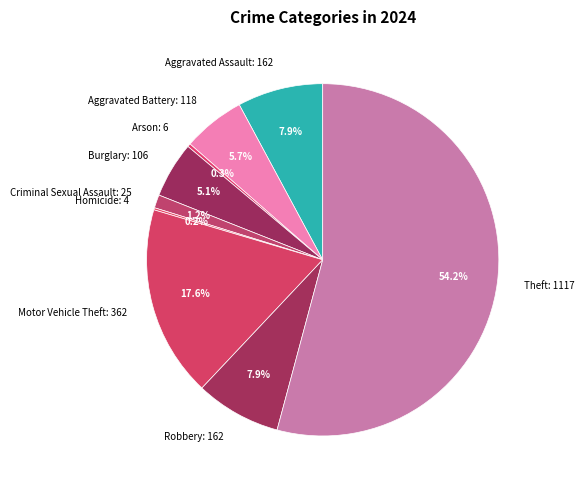

Does any single category account for the majority?

Yes